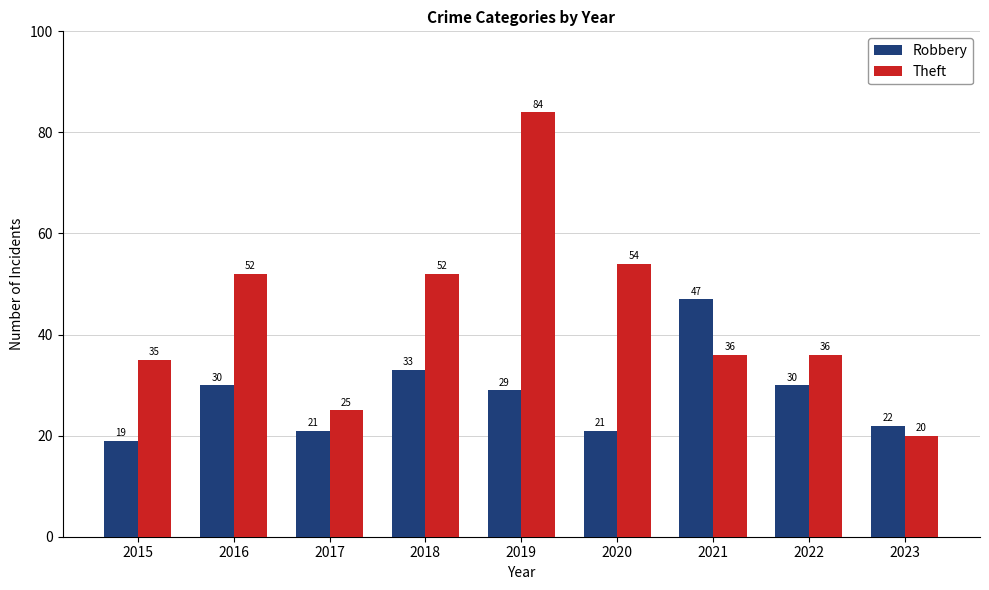

What are all the series names shown in the legend?

Robbery, Theft